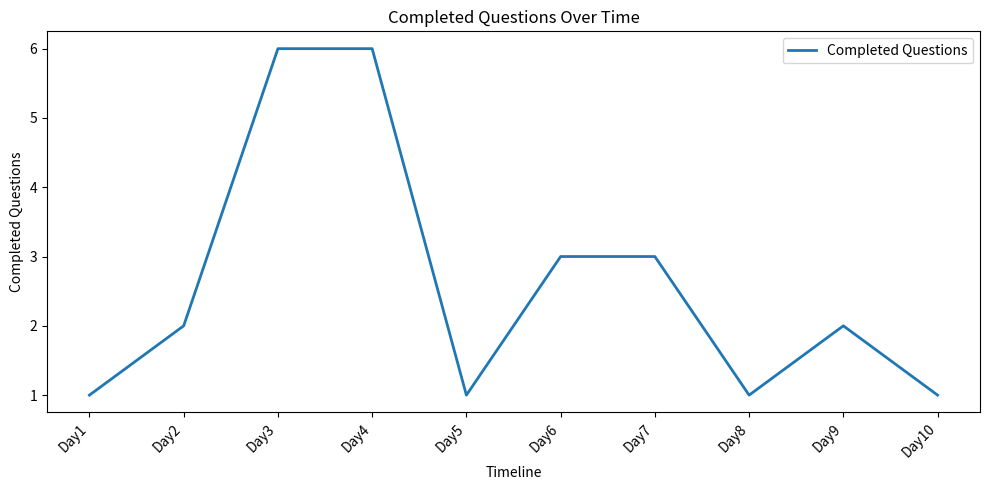

True or false: the data shows 1 at Day8.

True